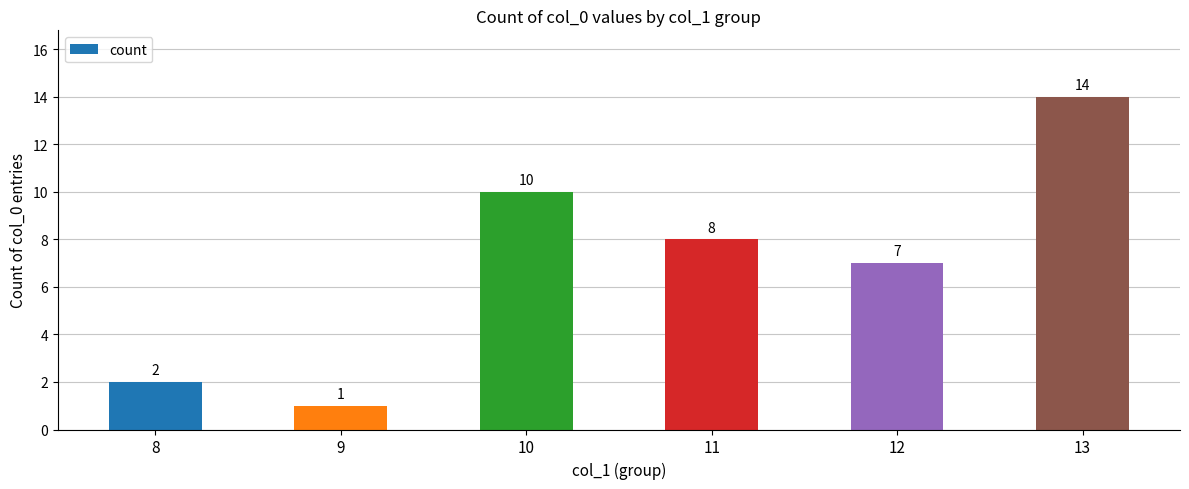

Reading left to right, list all the values displayed in this chart.

8=2	9=1	10=10	11=8	12=7	13=14